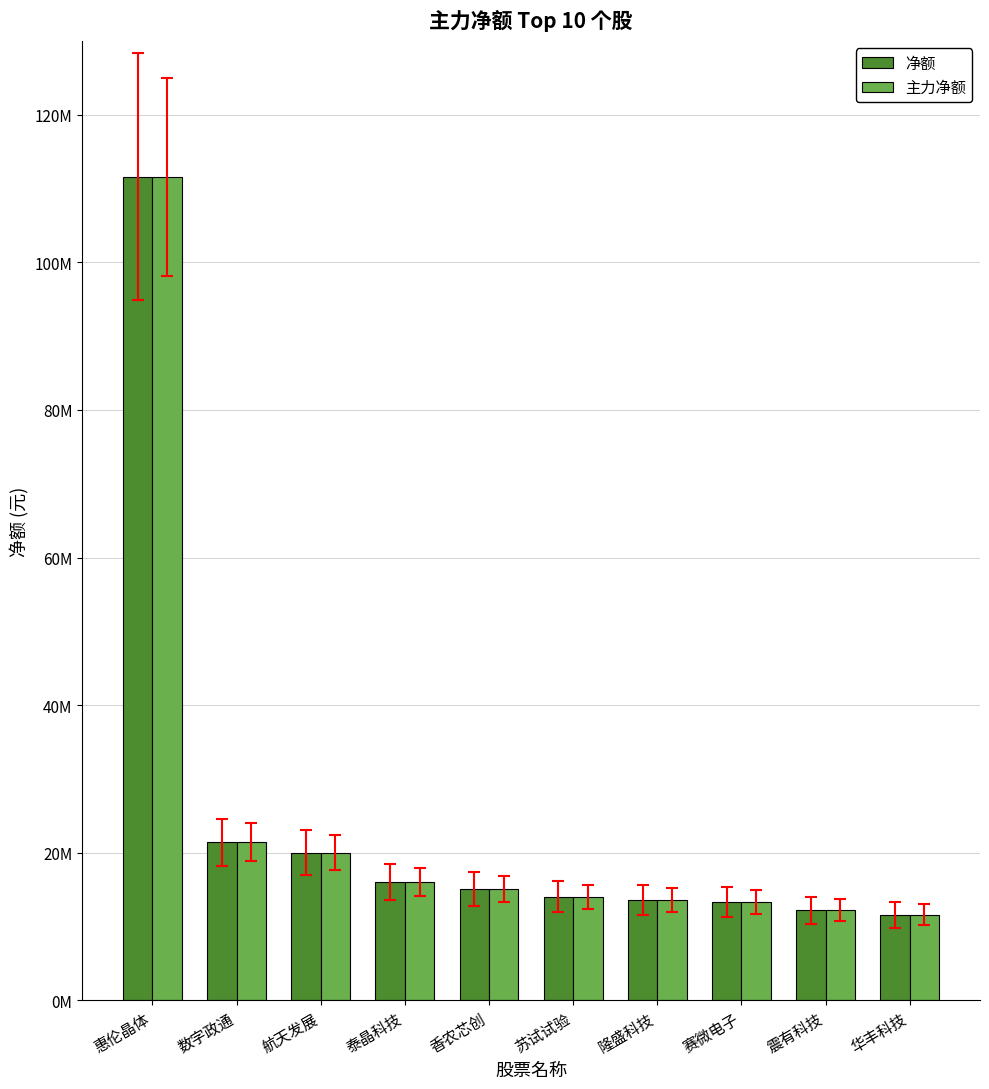

Rank the categories by 主力净额 value from lowest to highest.

华丰科技, 震有科技, 赛微电子, 隆盛科技, 苏试试验, 香农芯创, 泰晶科技, 航天发展, 数字政通, 惠伦晶体